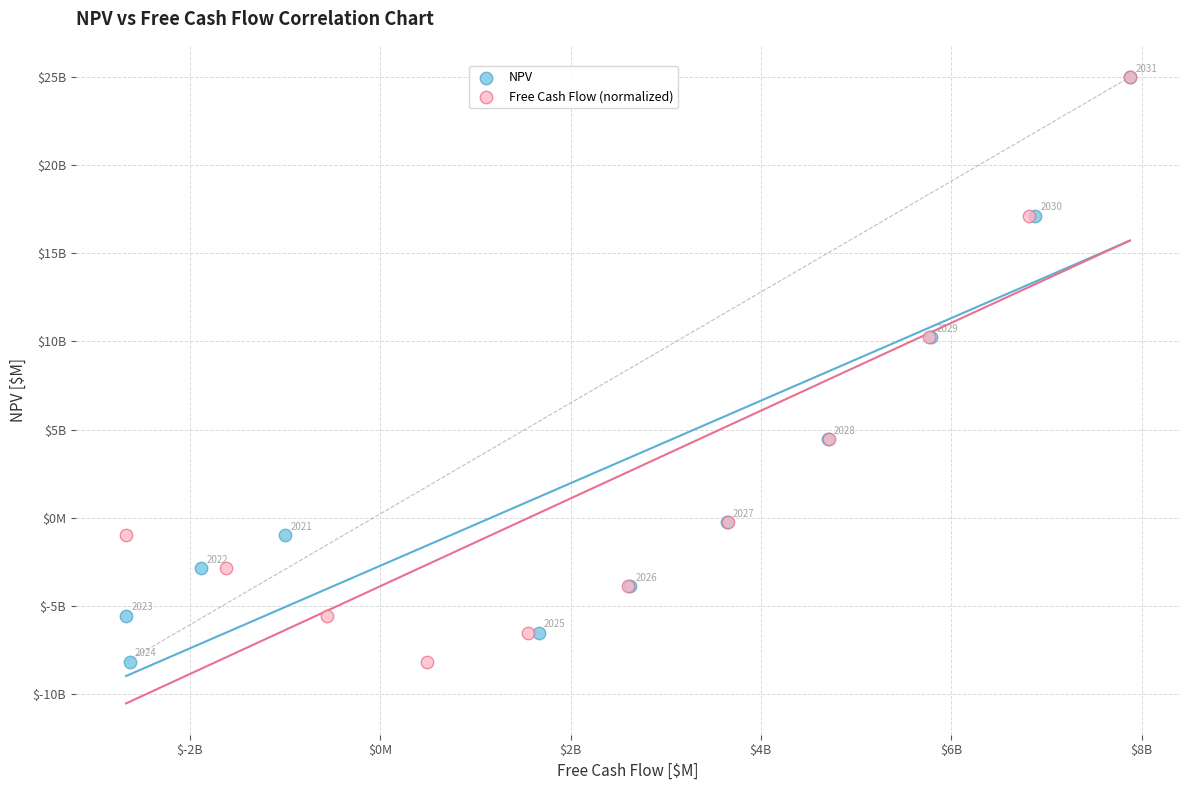

What are all the series names shown in the legend?

NPV, Free Cash Flow (normalized)